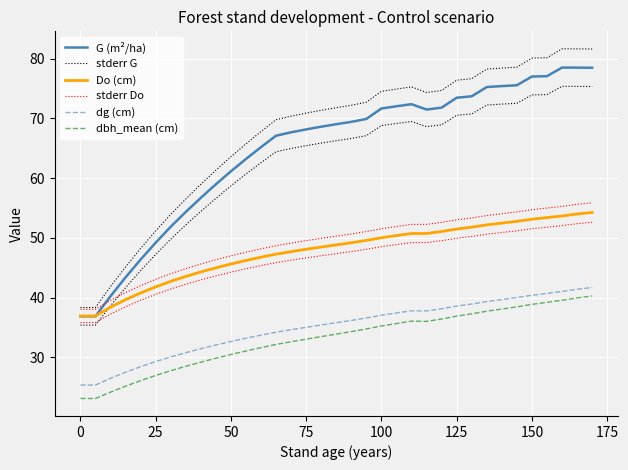

What is the difference between the second highest and second lowest values in the stderr Do series?

17.6